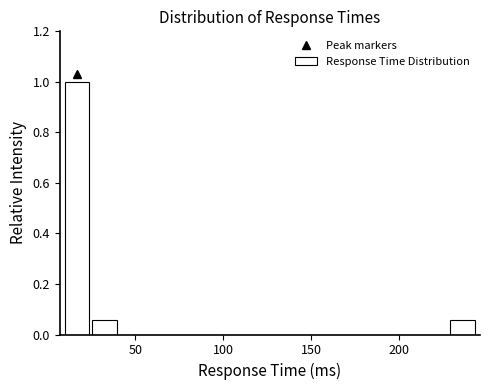

Around what value on the x-axis is the tallest bar? Give the approximate position of its centre, as read against the axis.

15